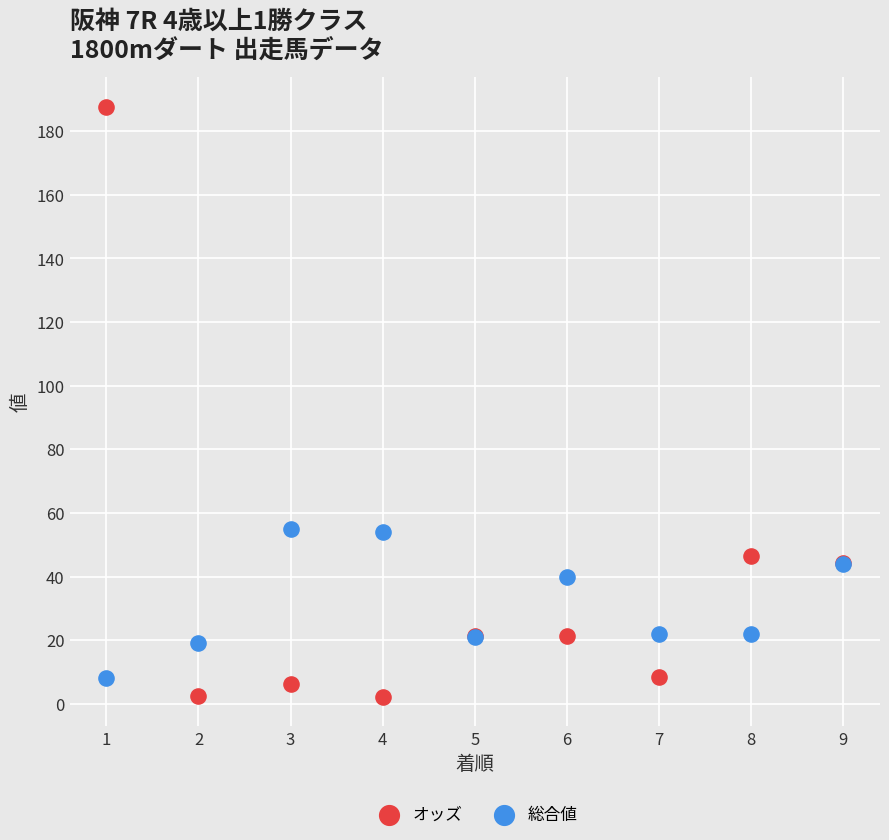

Which series reaches the maximum Y coordinate?

オッズ